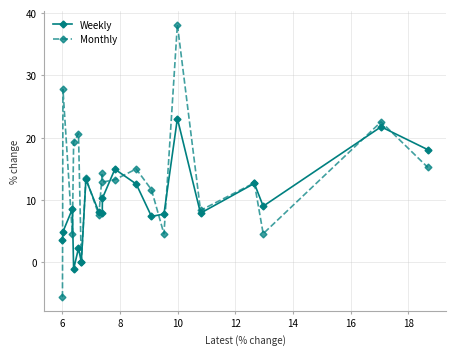

What is the value of the Weekly point at the 2nd from the left?

4.9